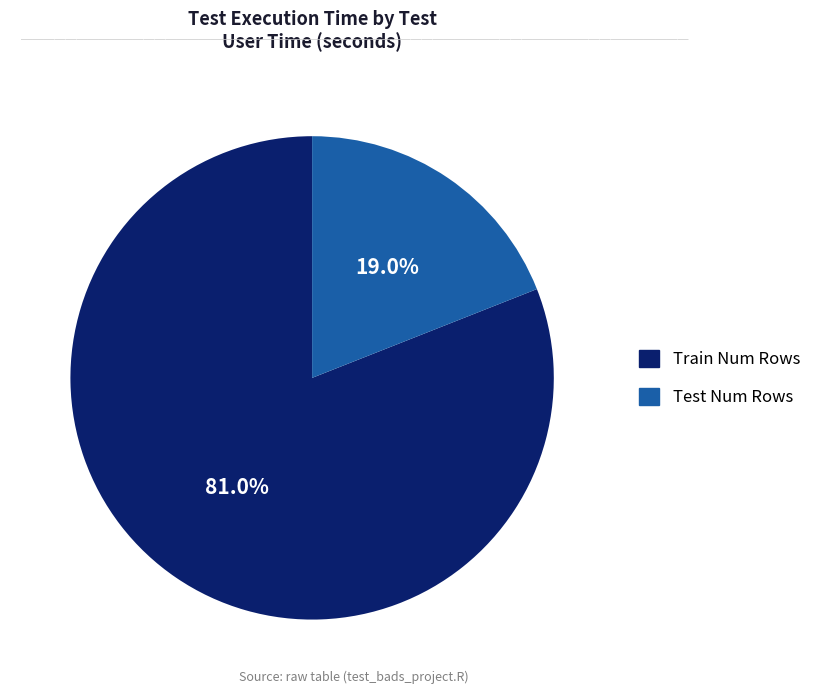

Between Test Num Rows and Train Num Rows, which is larger?

Train Num Rows